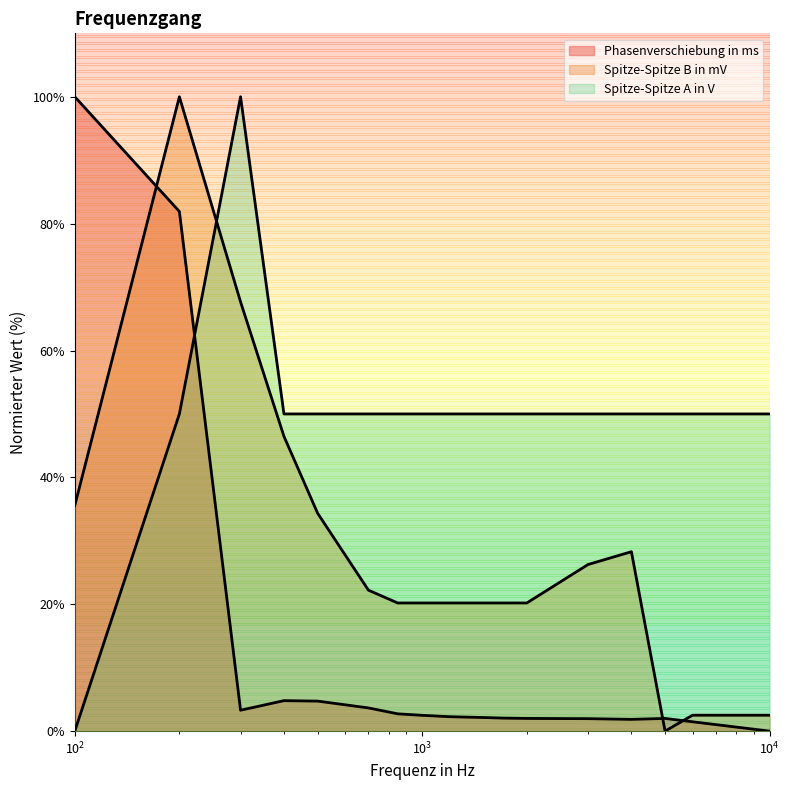

How many data points does each series have?

17